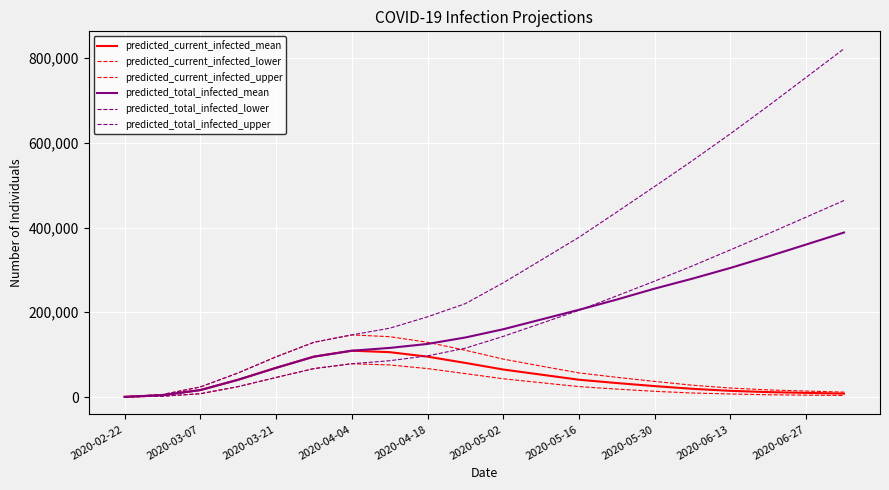

Does the chart have visible grid lines?

Yes